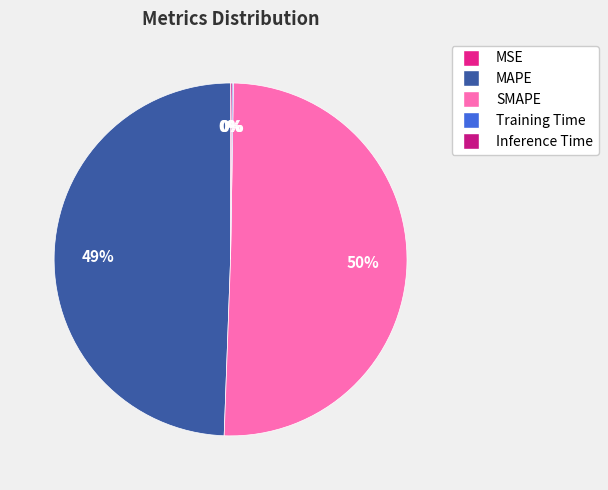

True or false: MSE accounts for 1% of the total.

False